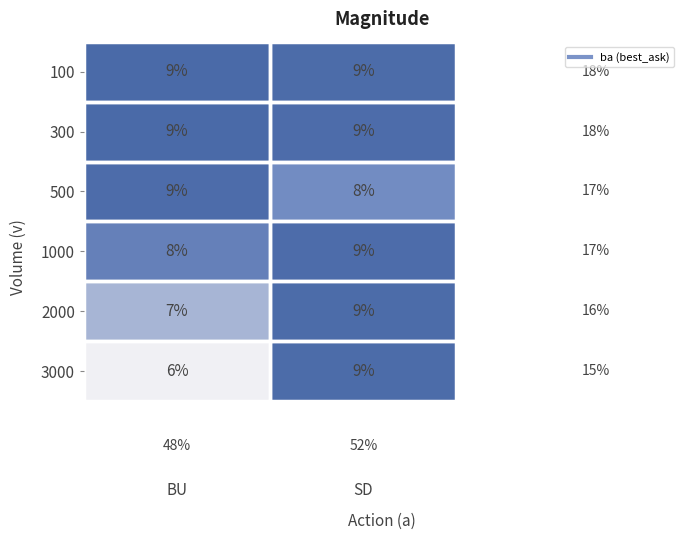

List the labels in order of 500 value, smallest first.

SD, BU